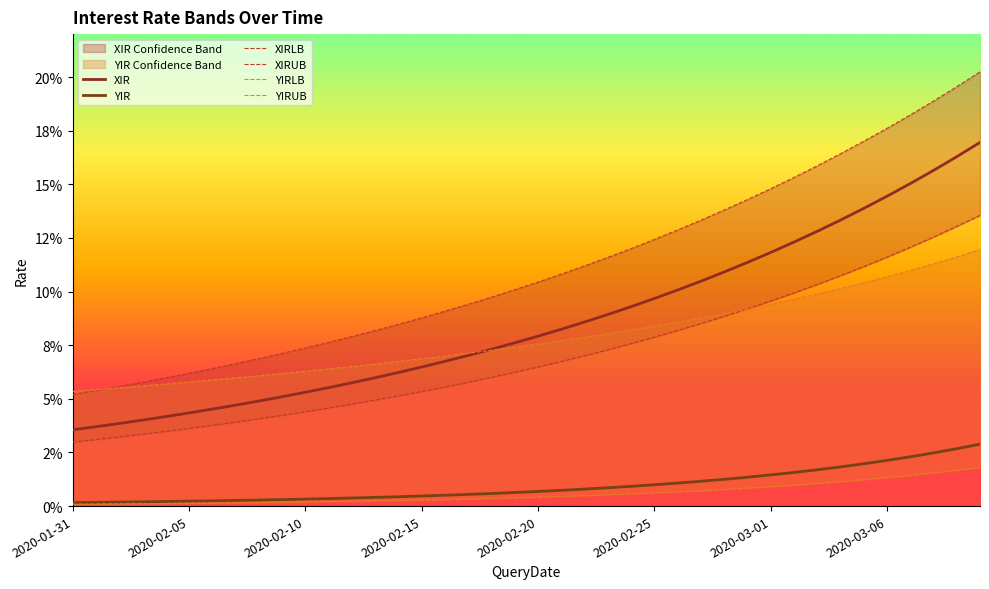

Which category has the lowest value in the XIR series?

2020-01-31